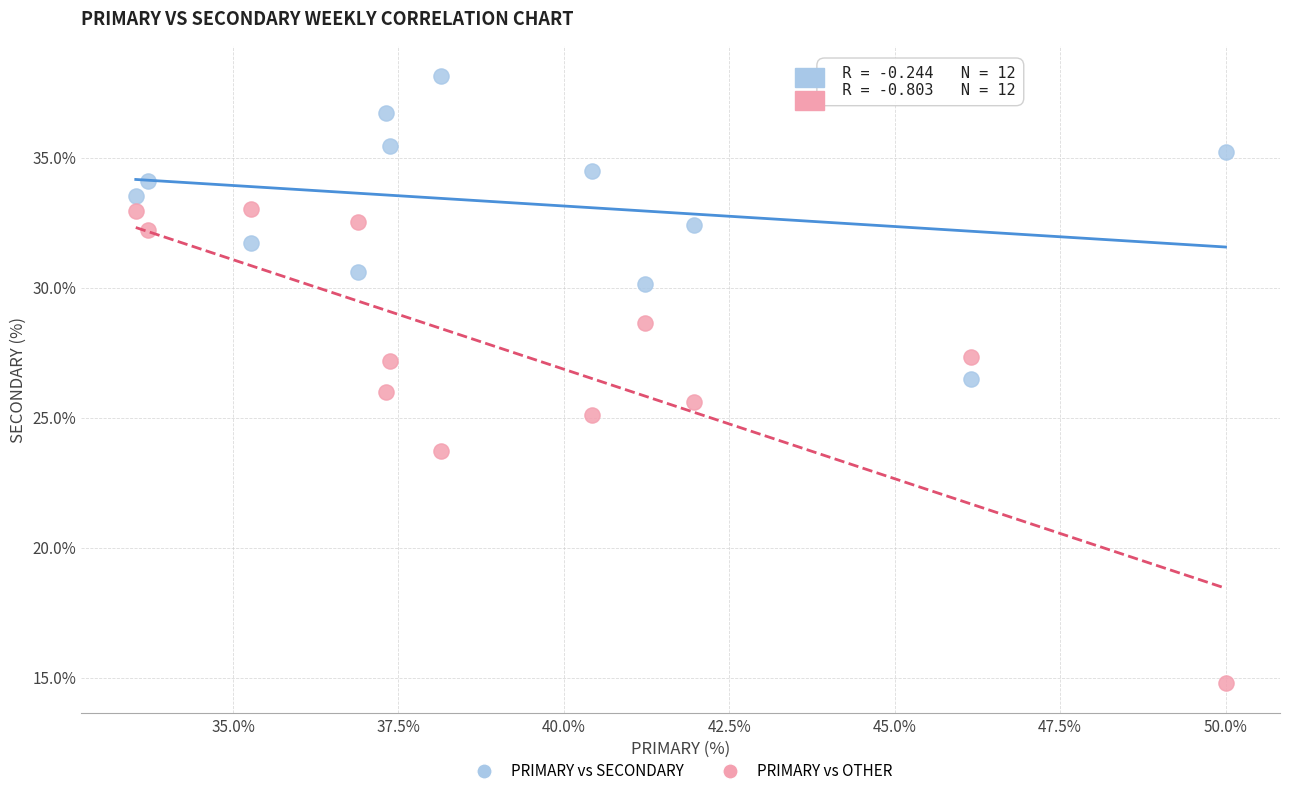

Which series contains the lowest Y value?

PRIMARY vs OTHER